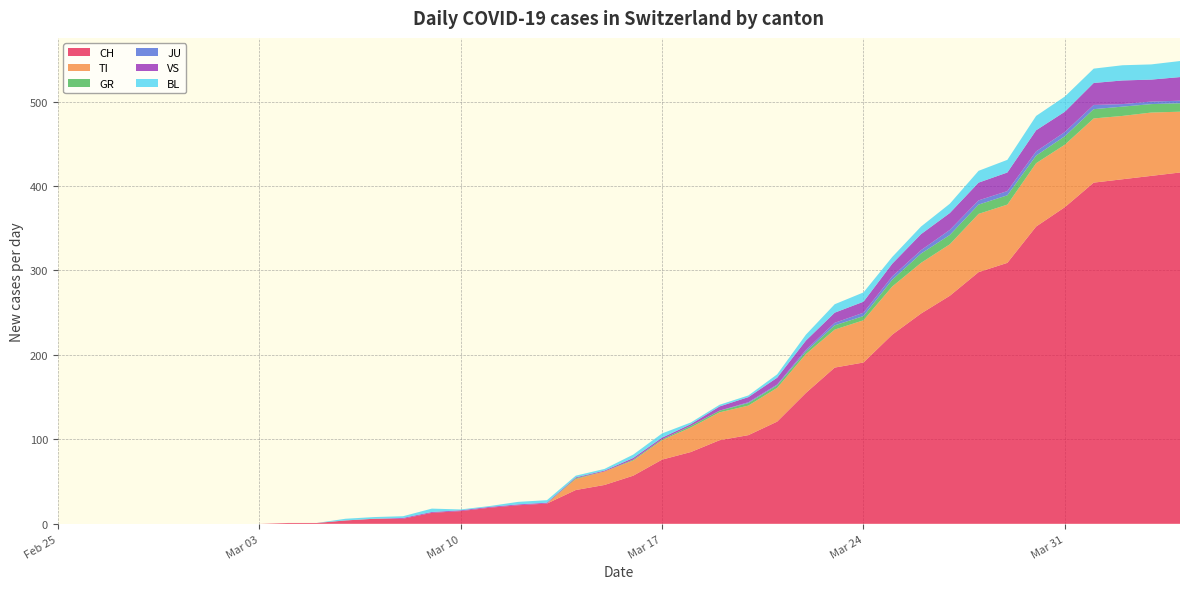

Reading left to right, what are all the values shown in this chart?

CH: 0=0	1=0	2=0	3=0	4=0	5=0	6=0	7=0	8=1	9=1	10=4	11=6	12=6	13=13	14=15	15=19	16=22	17=24	18=40	19=46	20=57	21=76	22=85	23=99	24=105	25=121	26=155	27=185	28=191	29=224	30=249	31=270	32=298	33=309	34=352	35=375	36=404	37=408	38=412	39=416
TI: 0=0	1=0	2=0	3=0	4=0	5=0	6=0	7=0	8=0	9=0	10=0	11=0	12=0	13=0	14=0	15=0	16=0	17=0	18=13	19=16	20=18	21=23	22=29	23=33	24=35	25=40	26=46	27=45	28=50	29=57	30=60	31=61	32=69	33=69	34=75	35=74	36=76	37=75	38=75	39=72
GR: 0=0	1=0	2=0	3=0	4=0	5=0	6=0	7=0	8=0	9=0	10=0	11=0	12=0	13=0	14=0	15=0	16=0	17=0	18=1	19=0	20=1	21=1	22=2	23=2	24=3	25=3	26=3	27=5	28=5	29=8	30=11	31=11	32=11	33=11	34=9	35=10	36=11	37=11	38=10	39=10
JU: 0=0	1=0	2=0	3=0	4=0	5=0	6=0	7=0	8=0	9=0	10=0	11=0	12=0	13=0	14=0	15=0	16=0	17=0	18=0	19=0	20=0	21=0	22=0	23=0	24=1	25=1	26=2	27=3	28=4	29=4	30=4	31=6	32=5	33=5	34=5	35=5	36=5	37=3	38=3	39=3
VS: 0=0	1=0	2=0	3=0	4=0	5=0	6=0	7=0	8=0	9=0	10=0	11=0	12=1	13=1	14=1	15=1	16=1	17=1	18=1	19=1	20=2	21=2	22=2	23=5	24=6	25=8	26=11	27=12	28=13	29=15	30=19	31=20	32=21	33=22	34=25	35=24	36=26	37=28	38=26	39=28
BL: 0=0	1=0	2=0	3=0	4=0	5=0	6=0	7=0	8=0	9=0	10=2	11=2	12=2	13=4	14=1	15=1	16=3	17=3	18=2	19=2	20=4	21=5	22=2	23=2	24=2	25=4	26=7	27=10	28=11	29=8	30=9	31=11	32=14	33=15	34=17	35=18	36=17	37=18	38=18	39=19